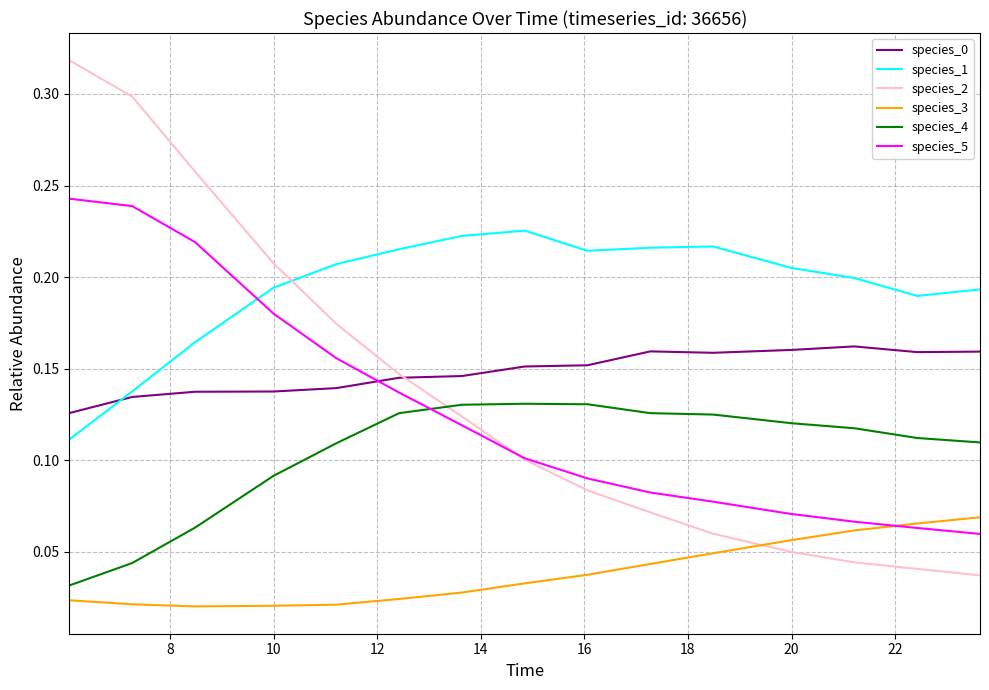

Which series has the largest range (max minus min)?

species_2